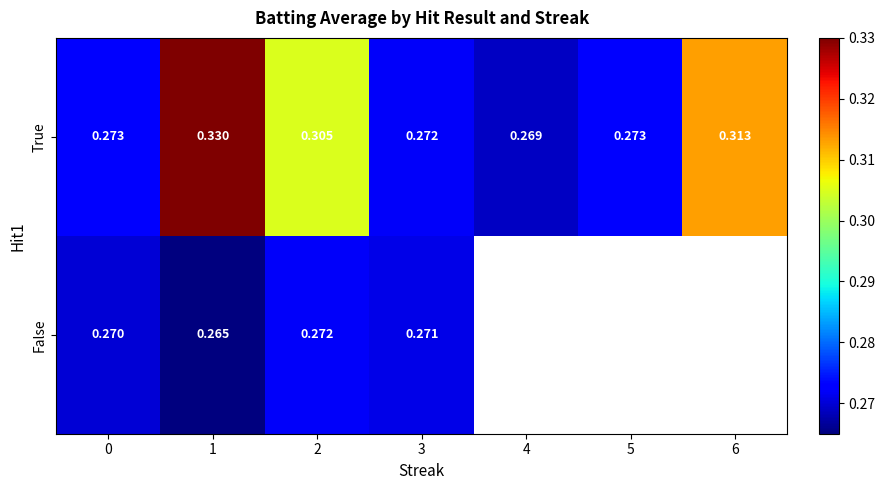

What is the greatest value displayed?

0.3